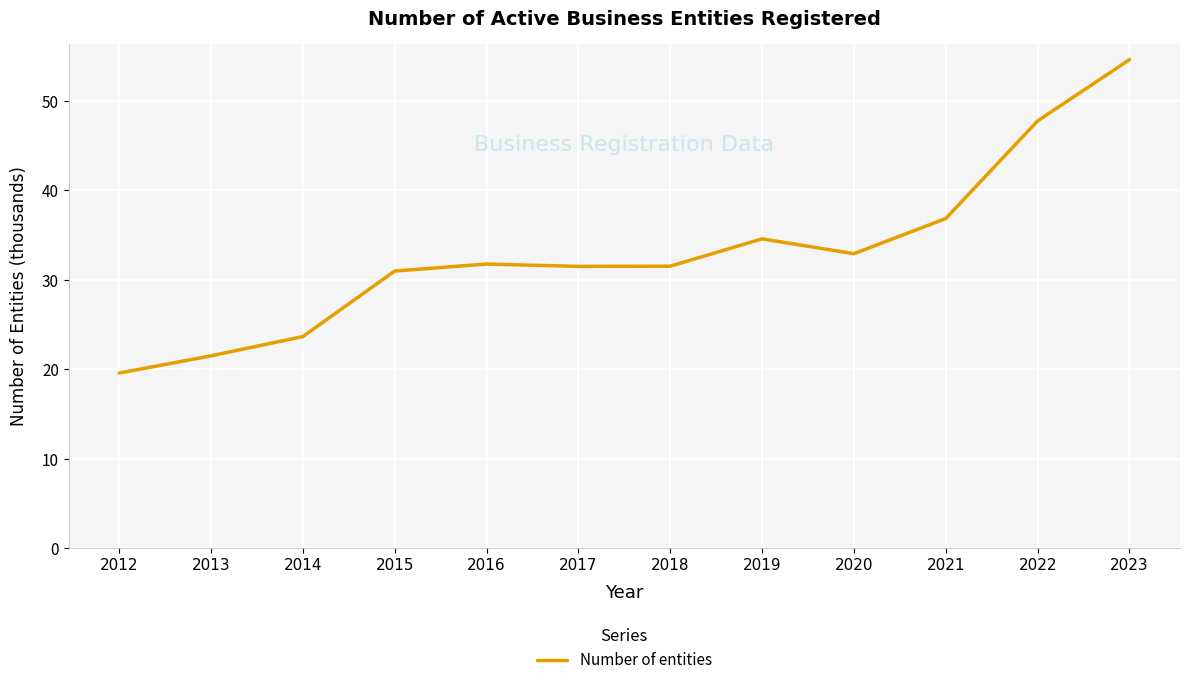

Reading left to right, list all the values displayed in this chart.

2012=19.6	2013=21.5	2014=23.6	2015=31.0	2016=31.8	2017=31.5	2018=31.5	2019=34.6	2020=32.9	2021=36.9	2022=47.8	2023=54.6